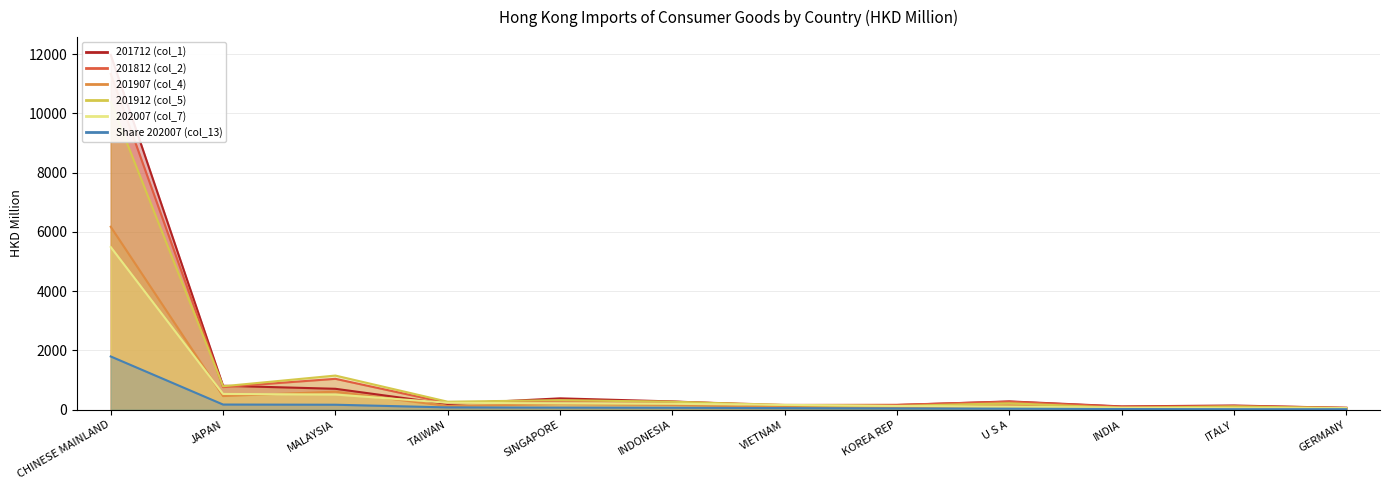

At which label does 201907 (col_4) first exceed 138?

CHINESE MAINLAND